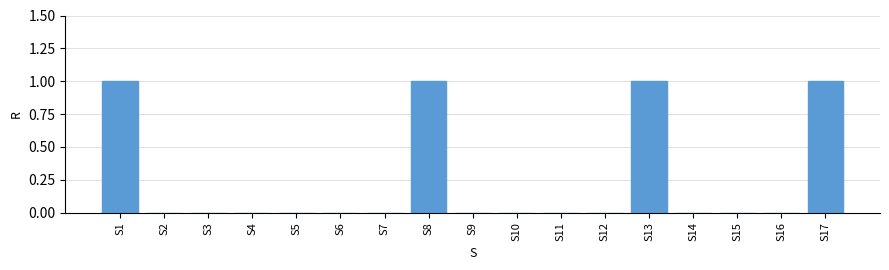

What is the difference between the values at S13 and S14?

1